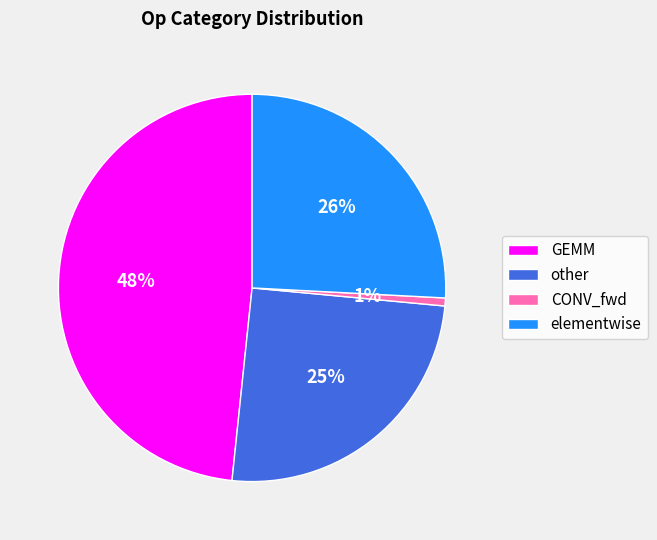

How many slices are in this pie chart?

4